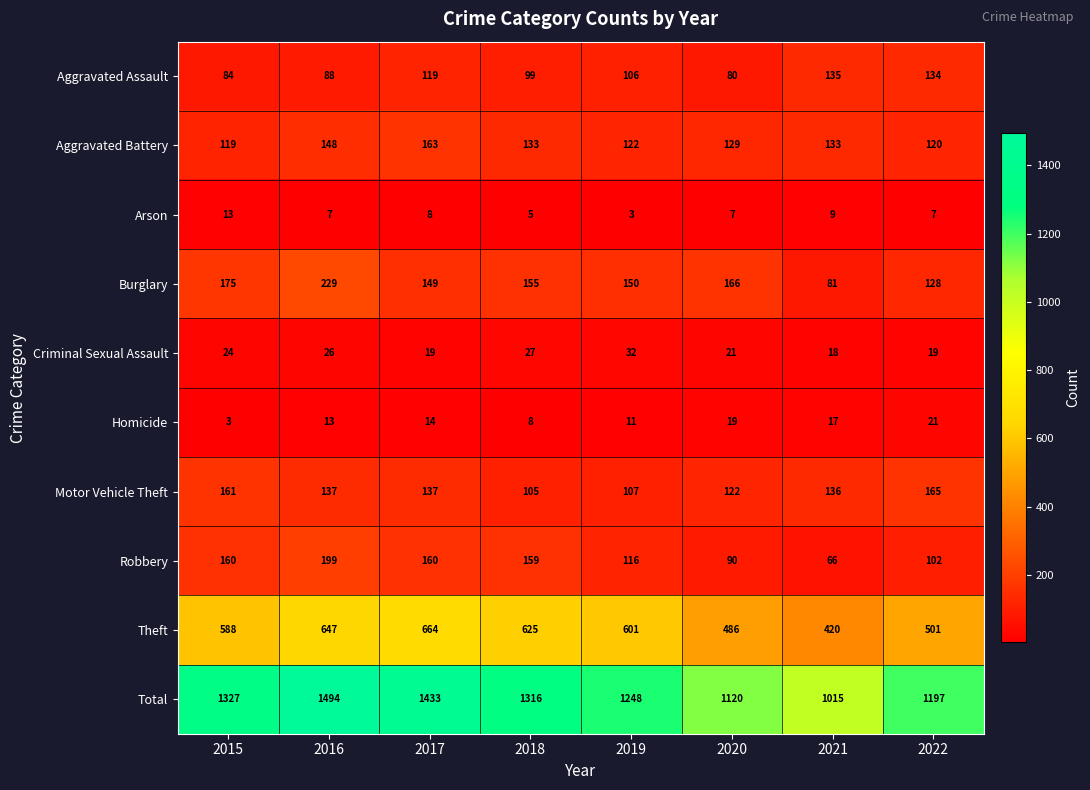

Which category has the highest value in the Theft series?

2017